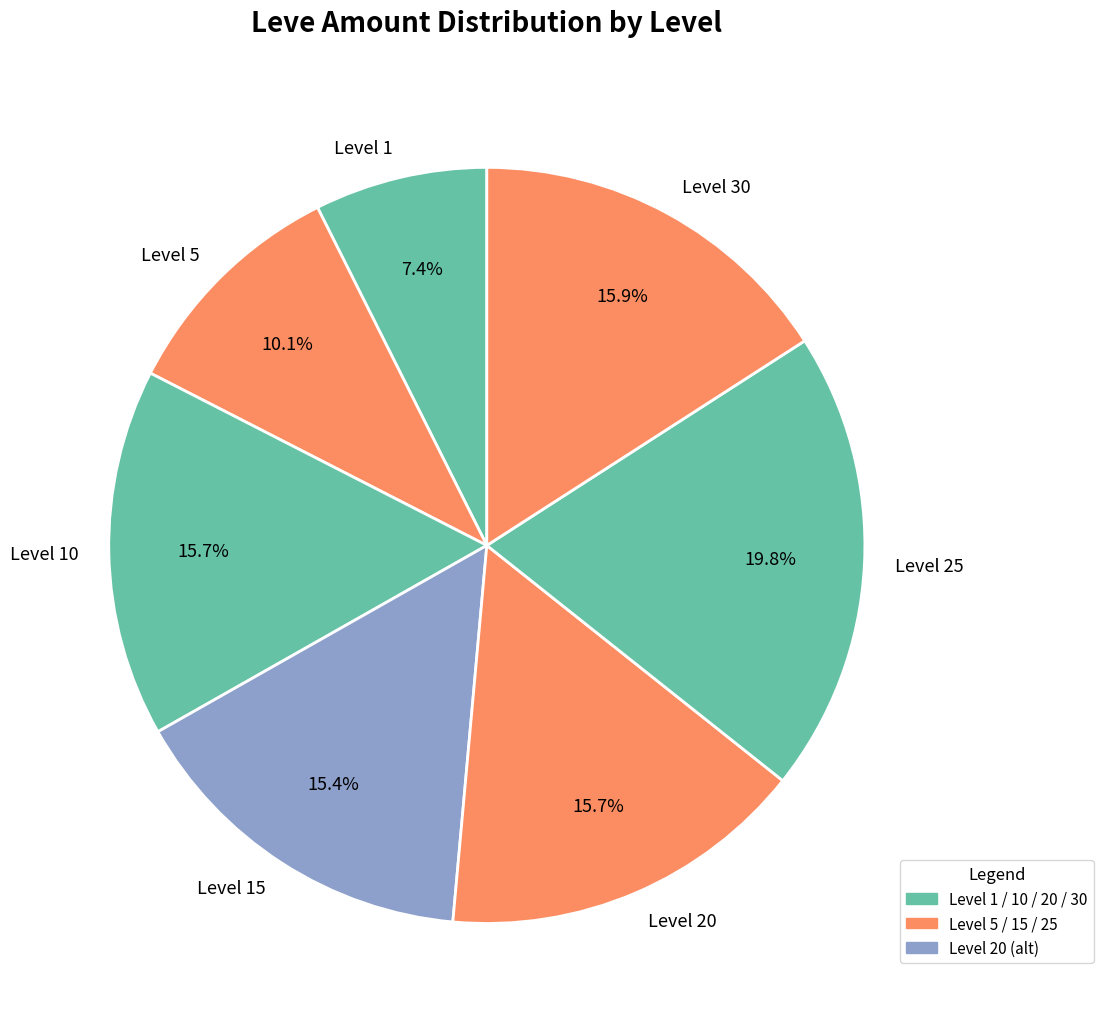

Which has a higher value, Level 25 or Level 10?

Level 25